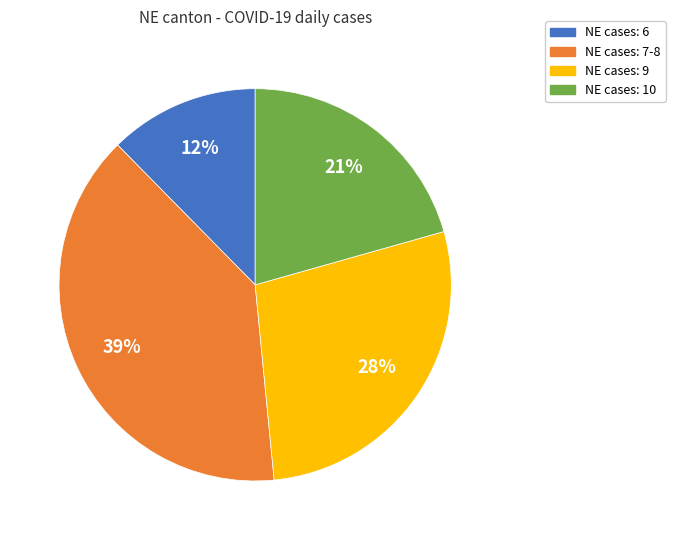

To the nearest percent, what is the average slice percentage?

25%